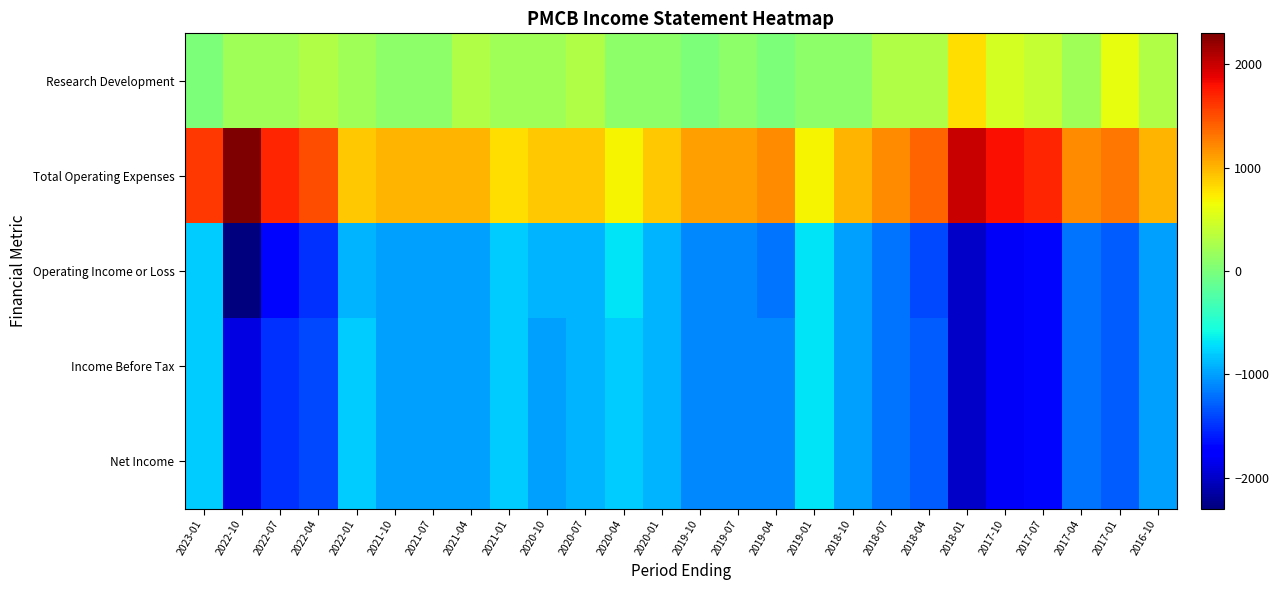

Count the number of categories in the chart.

26